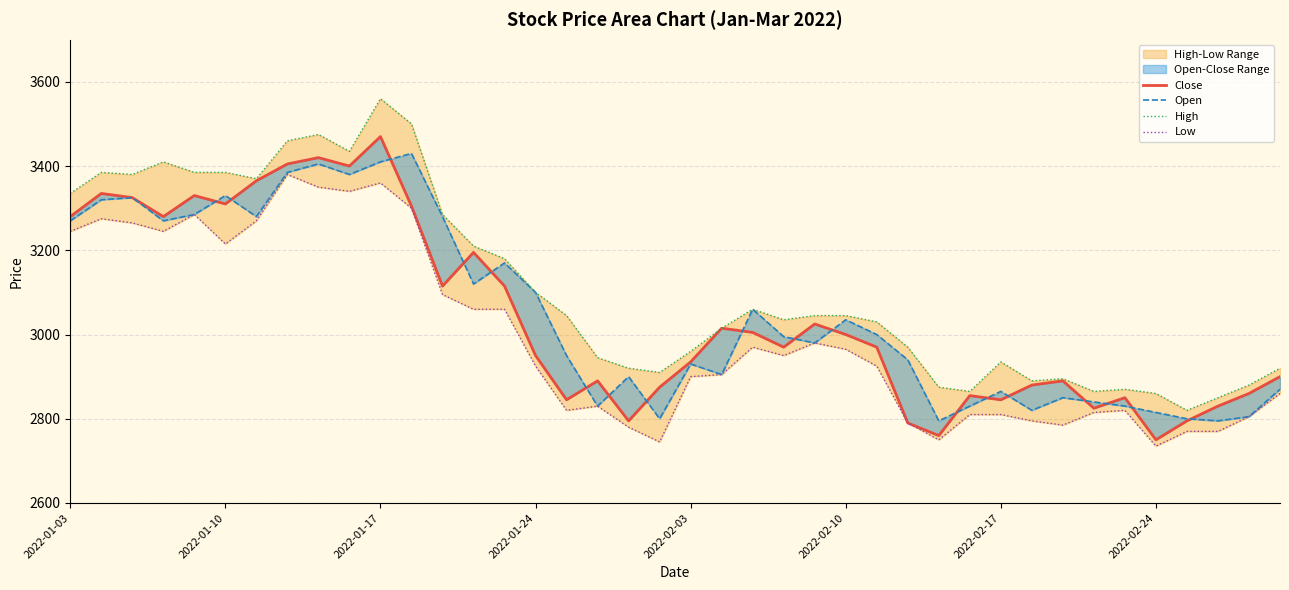

Between 2022-01-03 and 2022-02-17, which series saw the biggest shift?

Close